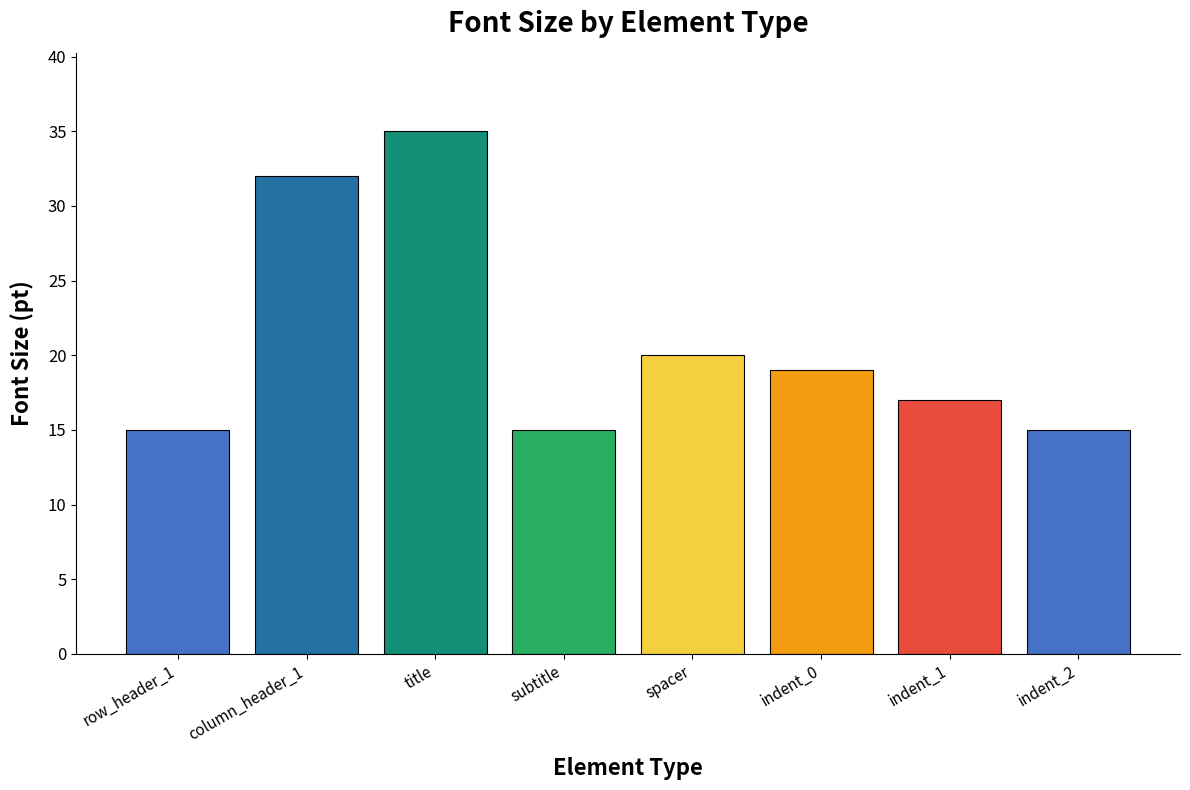

Reading right to left, transcribe all the data shown in this chart.

indent_2=15	indent_1=17	indent_0=19	spacer=20	subtitle=15	title=35	column_header_1=32	row_header_1=15